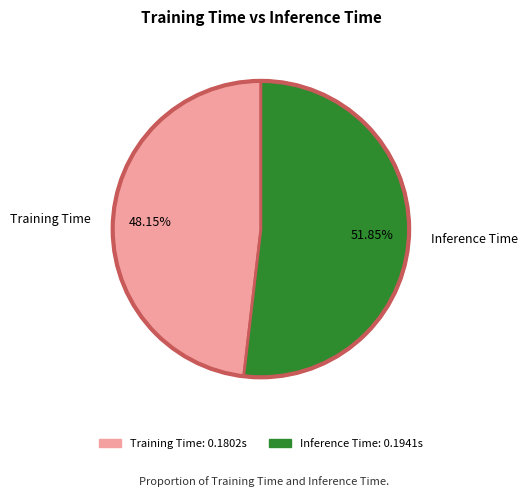

Which slice is the smallest?

Training Time